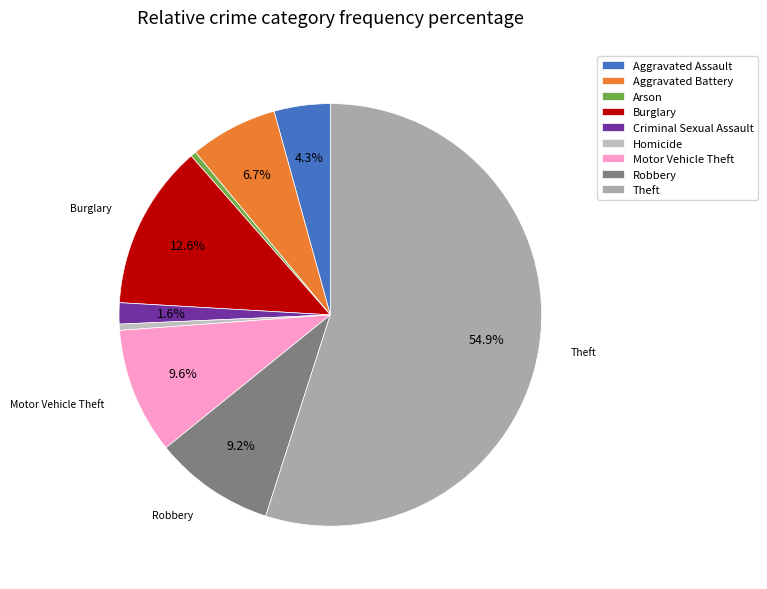

Rank the categories by value from lowest to highest.

Arson, Homicide, Criminal Sexual Assault, Aggravated Assault, Aggravated Battery, Robbery, Motor Vehicle Theft, Burglary, Theft